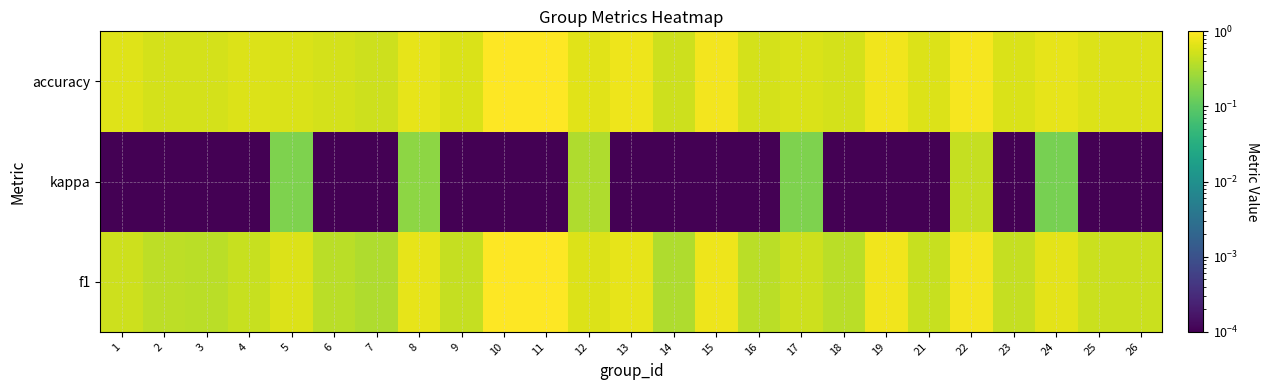

What is the maximum value shown in the chart?

1.0